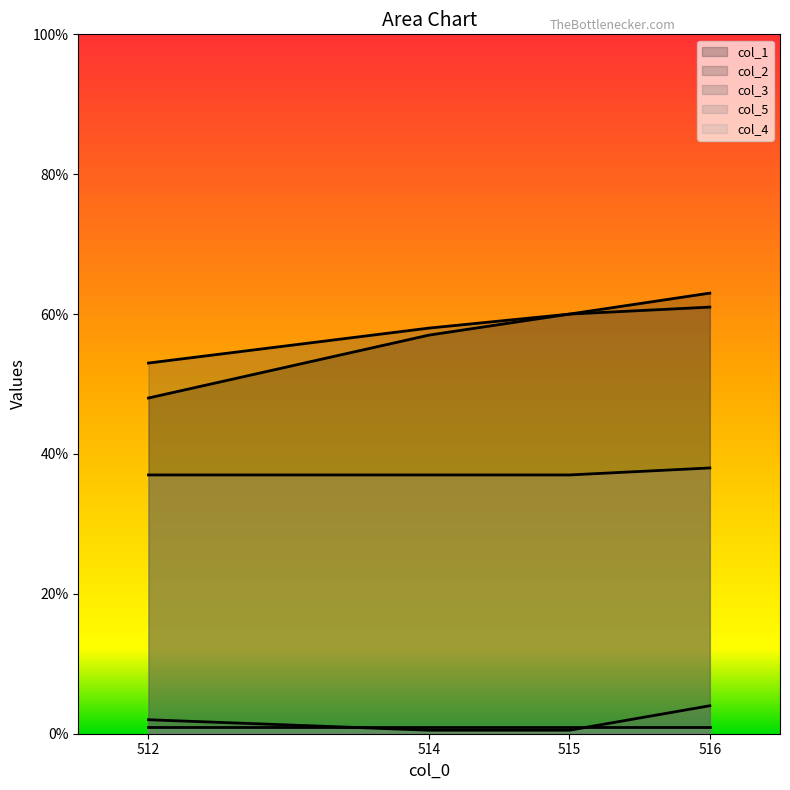

What is the label of the 3rd point from the right?

514.0